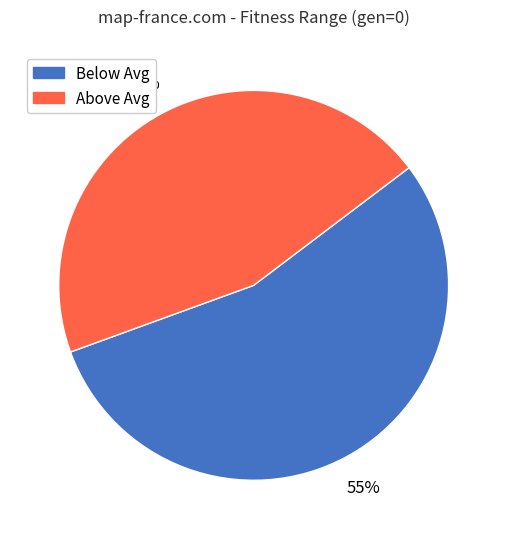

Is there any slice that represents more than half of the pie?

Yes